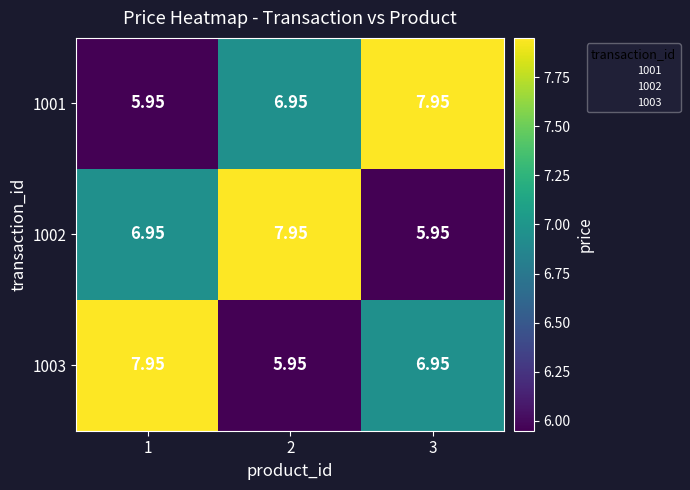

What is the total value across all series at 3?

20.9